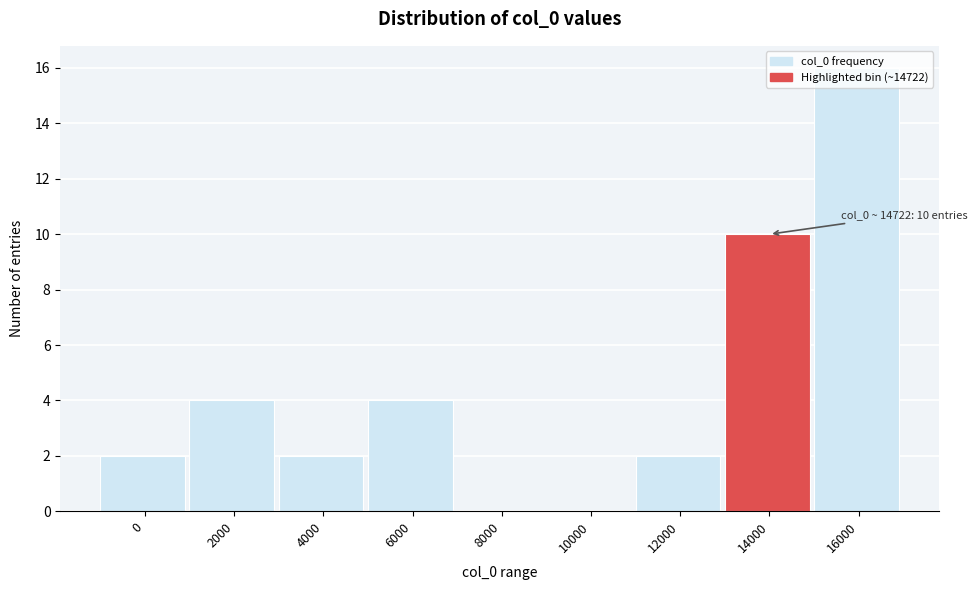

Is it true that the value at 0 is 2?

True